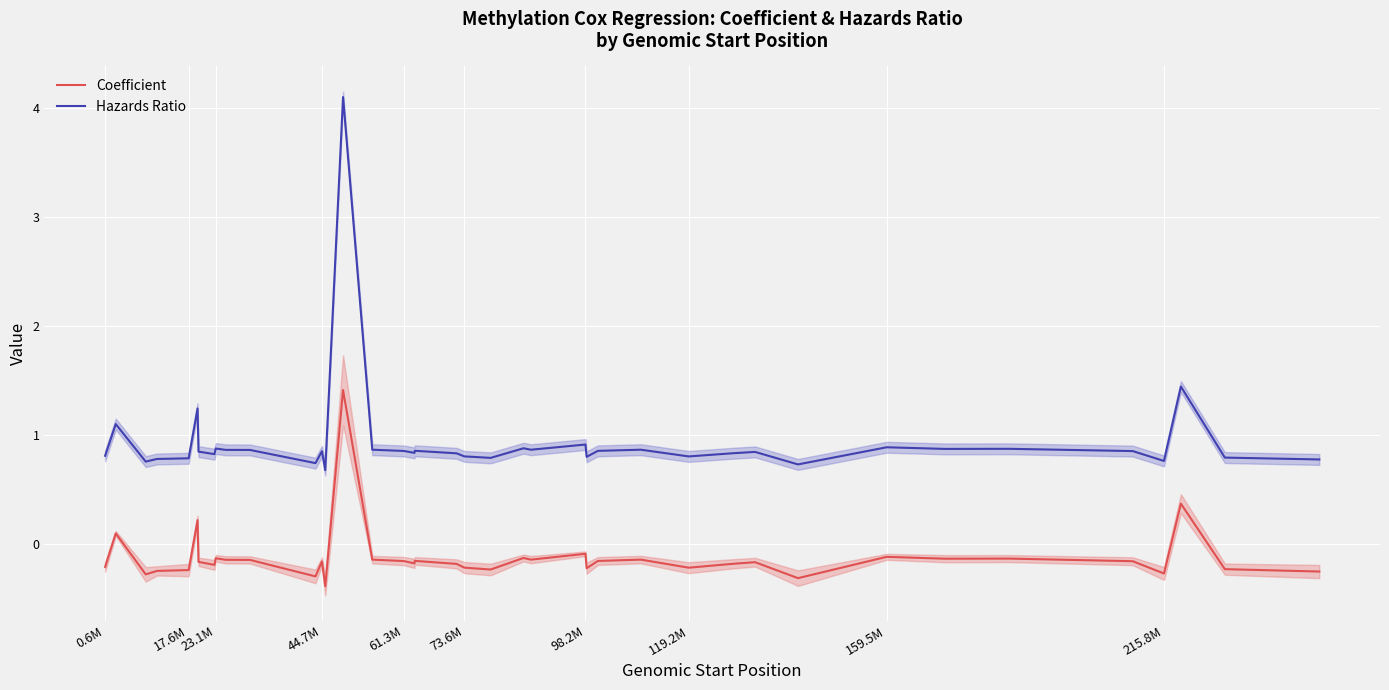

Rank the series by their maximum value, from highest to lowest.

Hazards Ratio, Coefficient